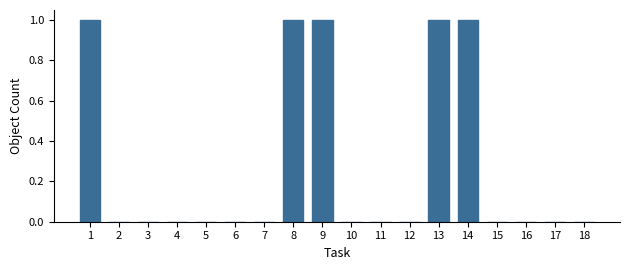

What is the change in value from 4 to 14?

+1